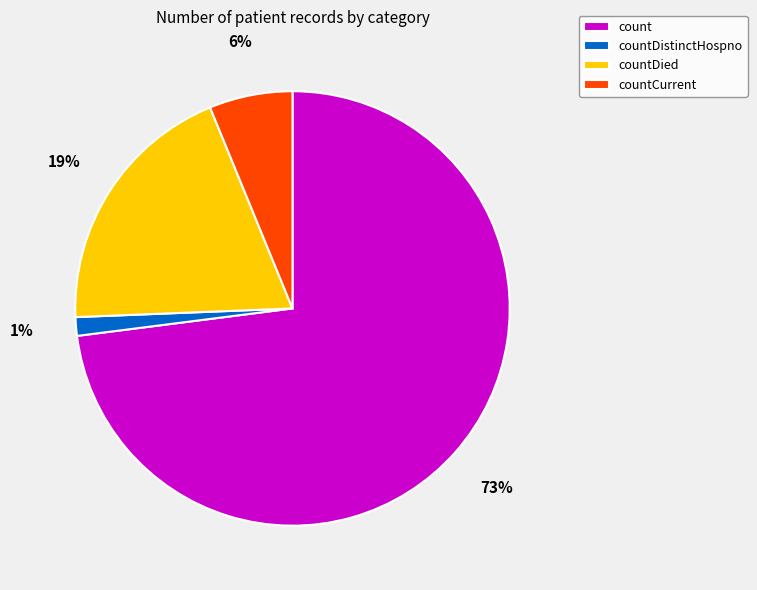

What percentage is the countCurrent slice, to the nearest percent?

6%